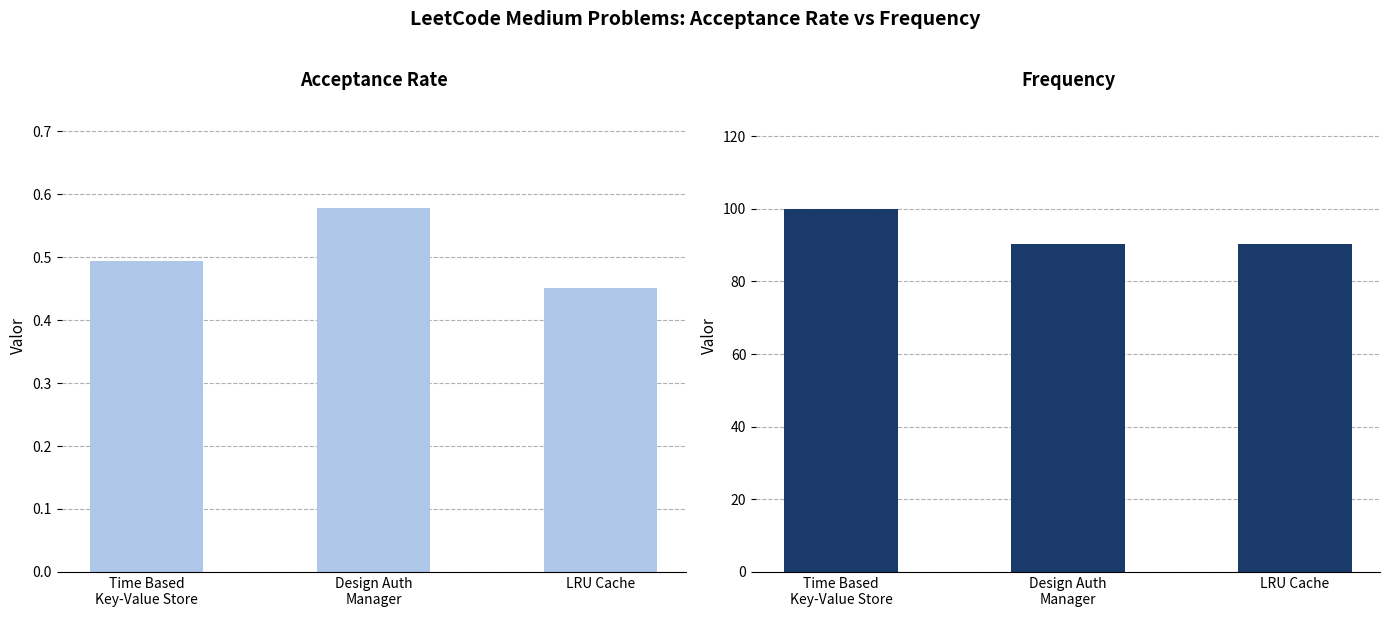

Which label corresponds to the largest value in the chart?

Time Based
Key-Value Store